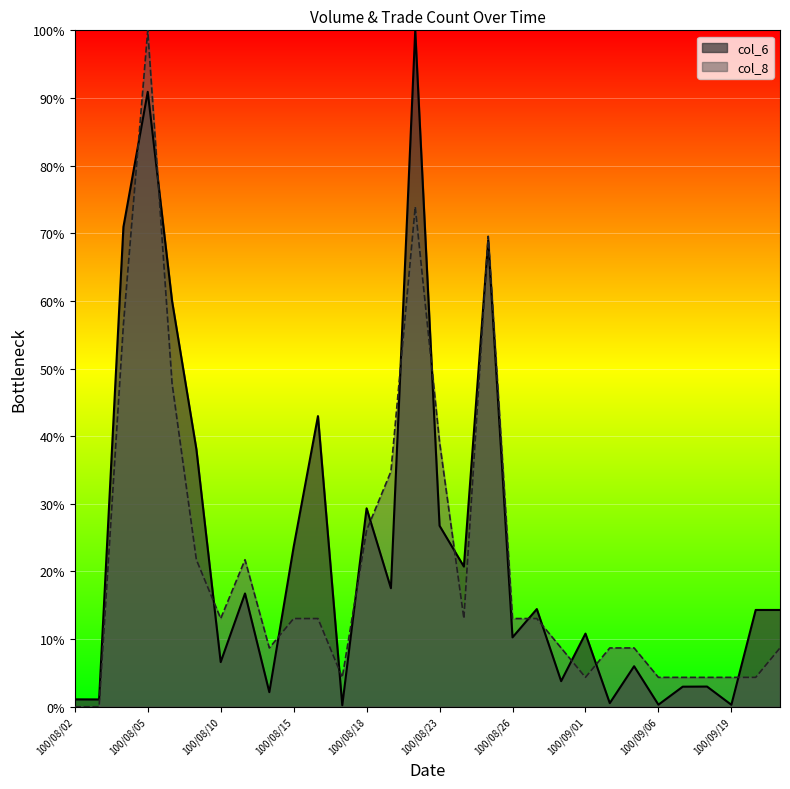

How many lines are shown in the chart?

2